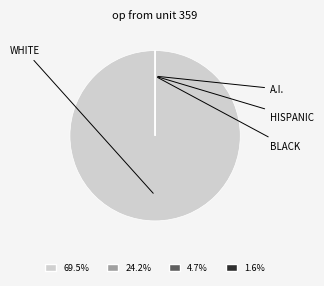

Is there a majority slice in this chart?

Yes